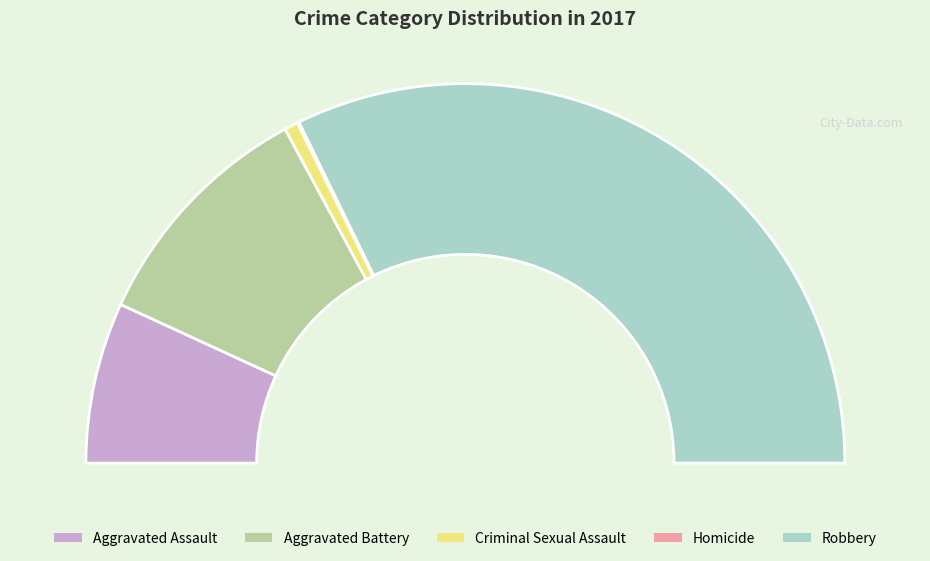

Between Homicide and Criminal Sexual Assault, which is larger?

Criminal Sexual Assault